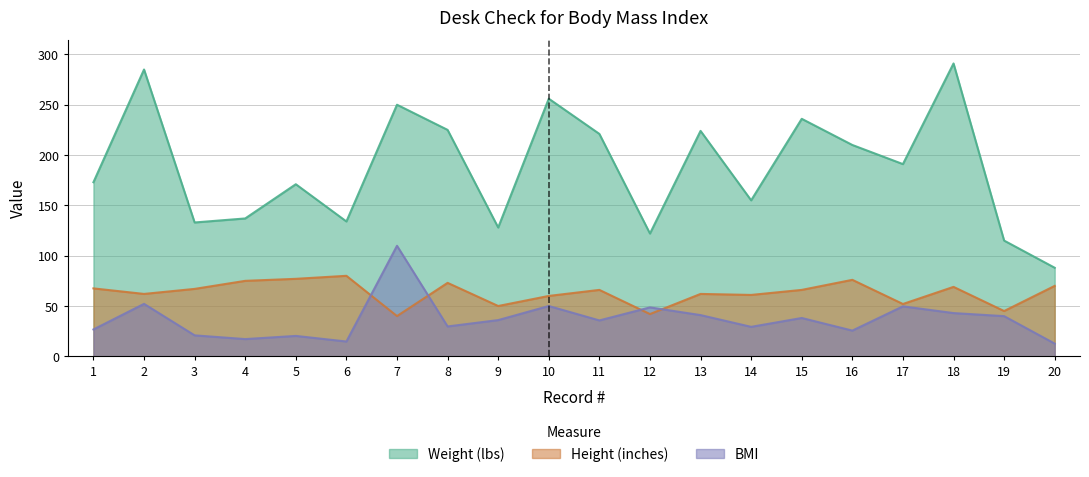

True or false: Height (inches) and Weight (lbs) intersect in this chart.

False